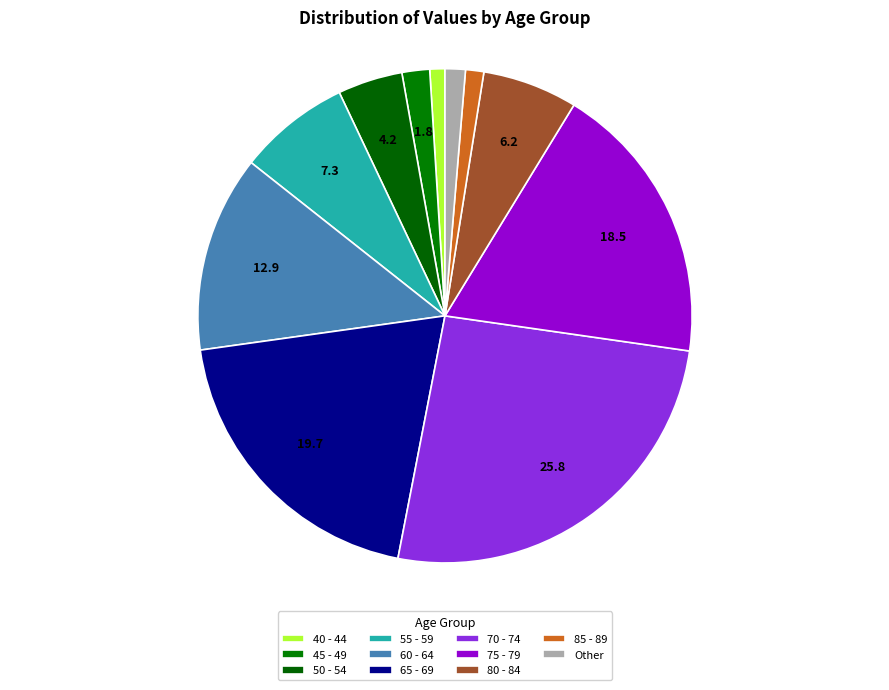

How many segments does this pie chart have?

11